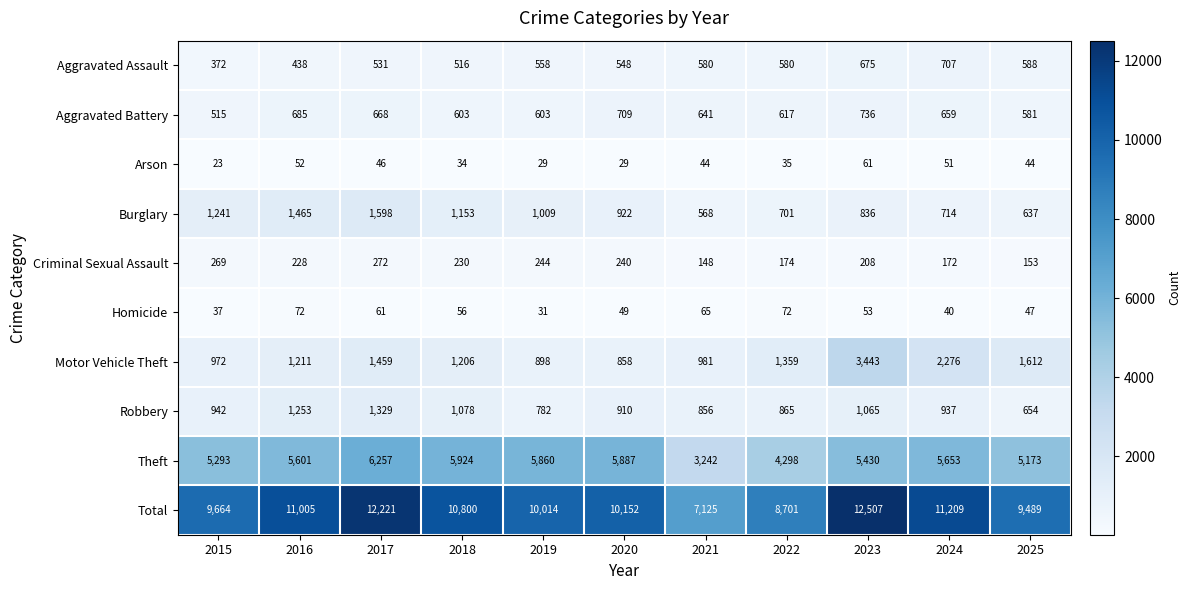

At 2021, list the series in order from largest to smallest.

Total, Theft, Motor Vehicle Theft, Robbery, Aggravated Battery, Aggravated Assault, Burglary, Criminal Sexual Assault, Homicide, Arson